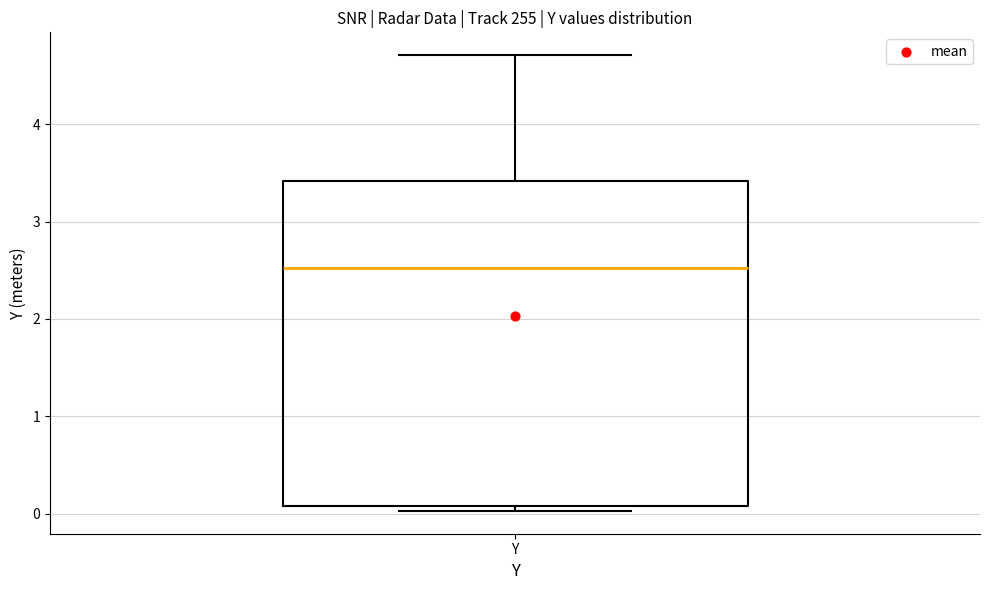

Where does the upper whisker of the box for Y end on the y-axis? The values are not printed on the chart, so give them approximately, as read against the axis.

4.7